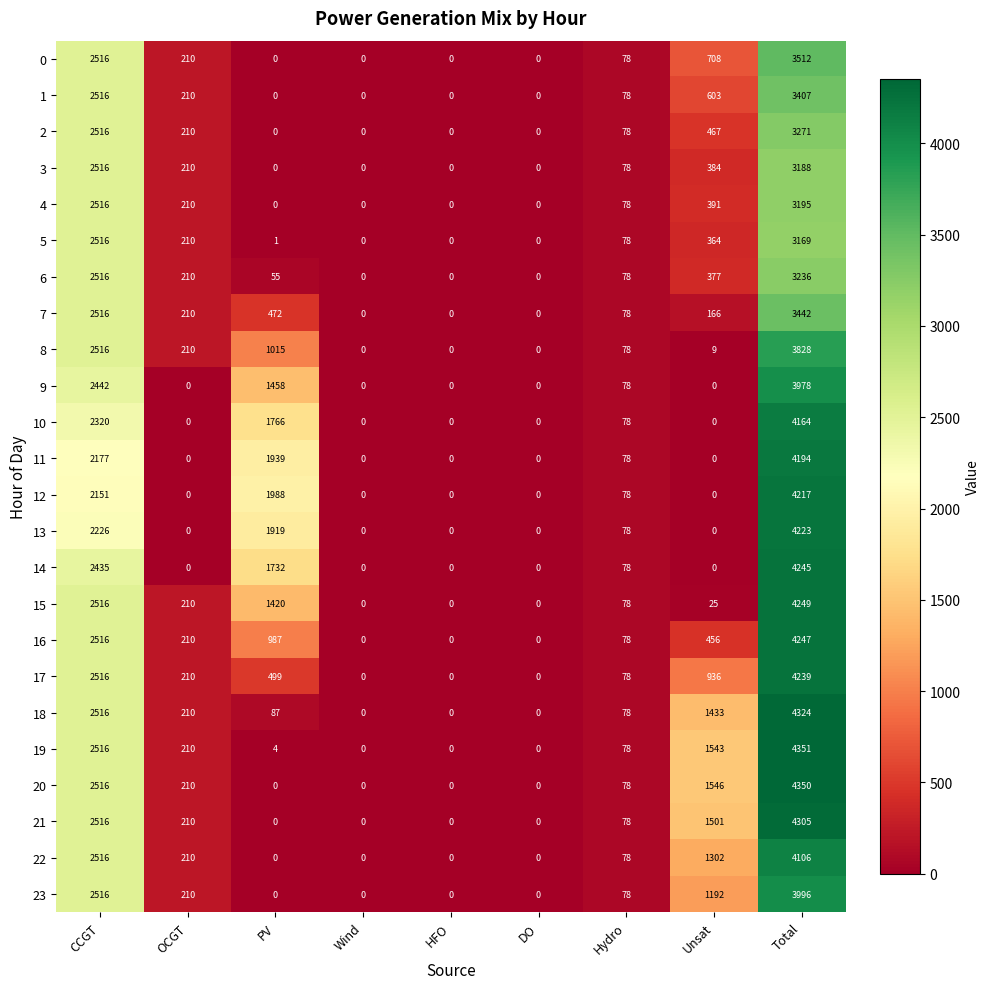

Which series has the largest total across all categories?

19